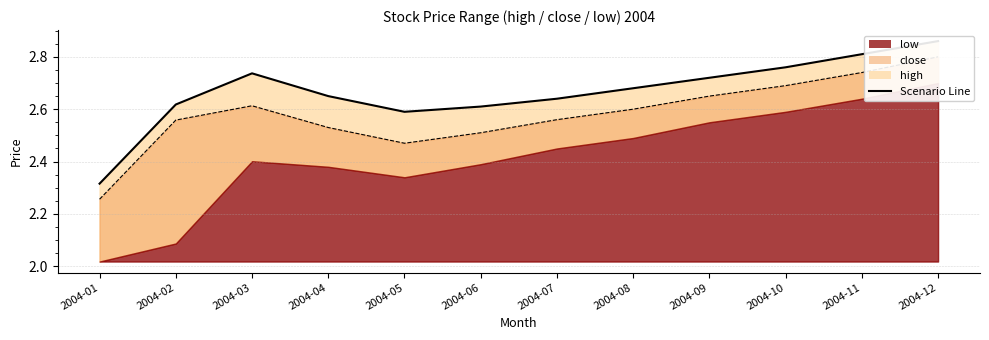

How many lines are shown in the chart?

3